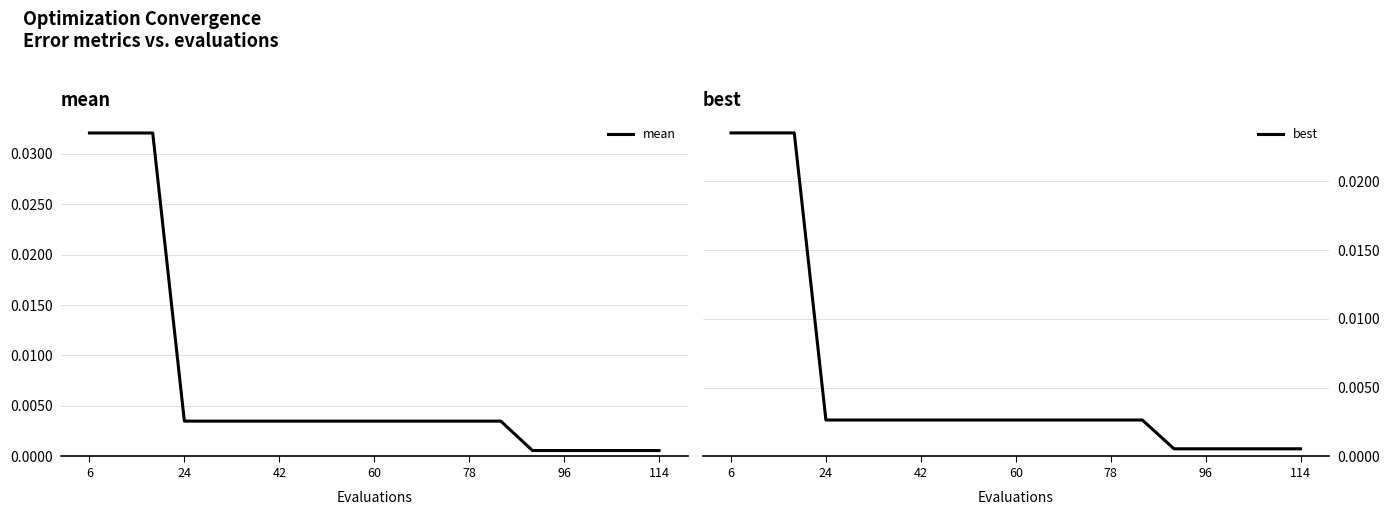

True or false: mean has a value of 0.0 at 6.

True